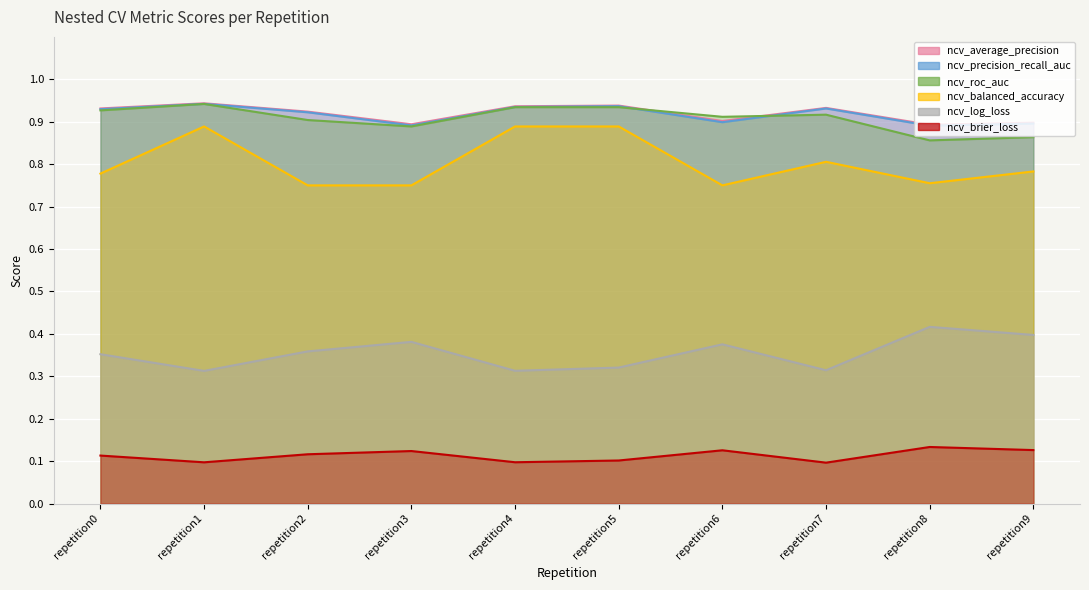

Which series changed the most between repetition0 and repetition5?

ncv_balanced_accuracy